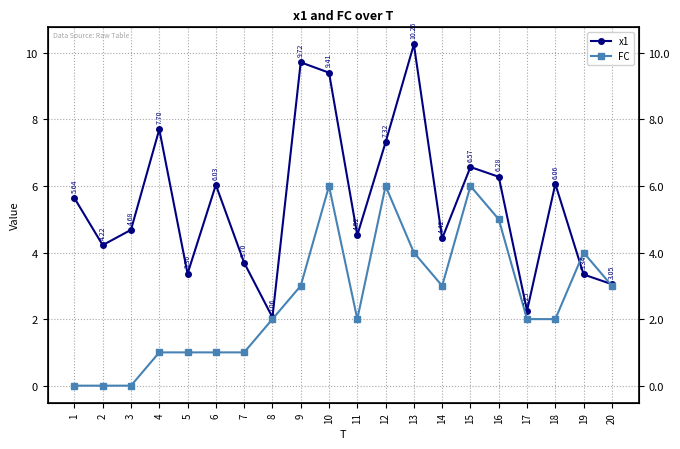

At 1, list the series in order from largest to smallest.

x1, FC